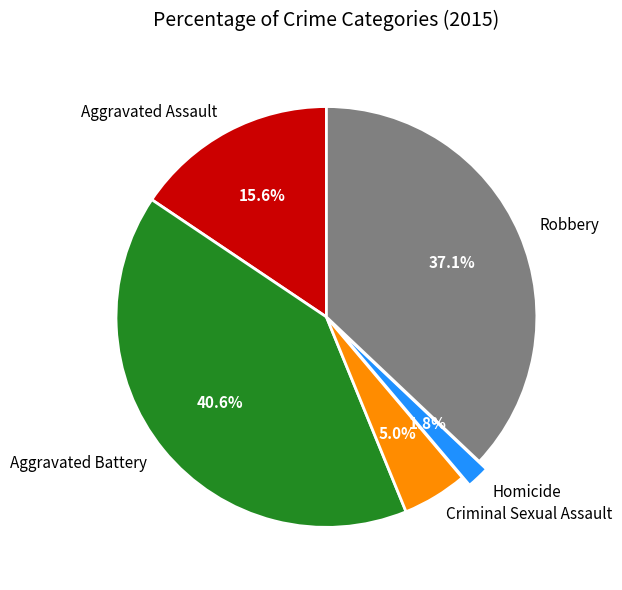

Is there a majority slice in this chart?

No